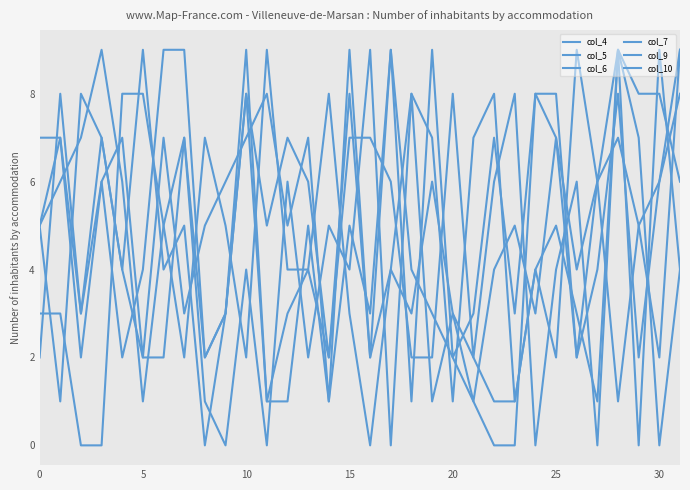

How many lines are shown in the chart?

6